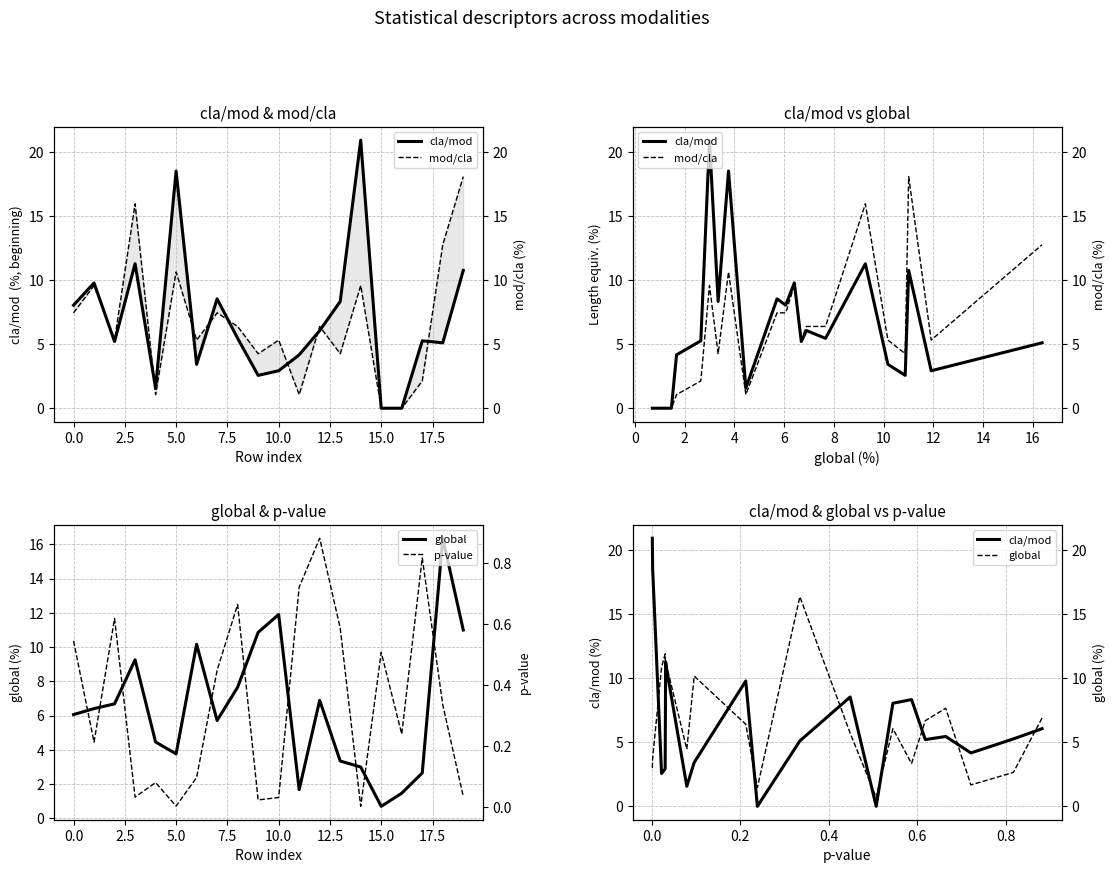

What is the sum of the p-value values at 19 and 17.5?

0.7